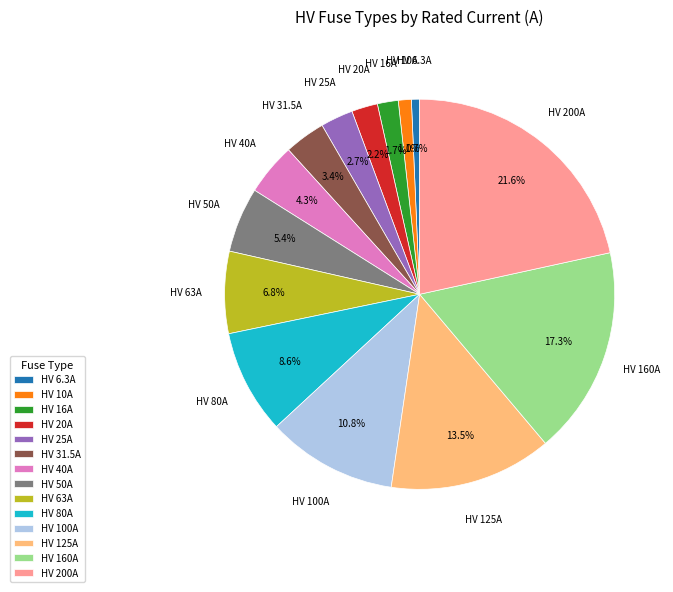

How many slices are in this pie chart?

14